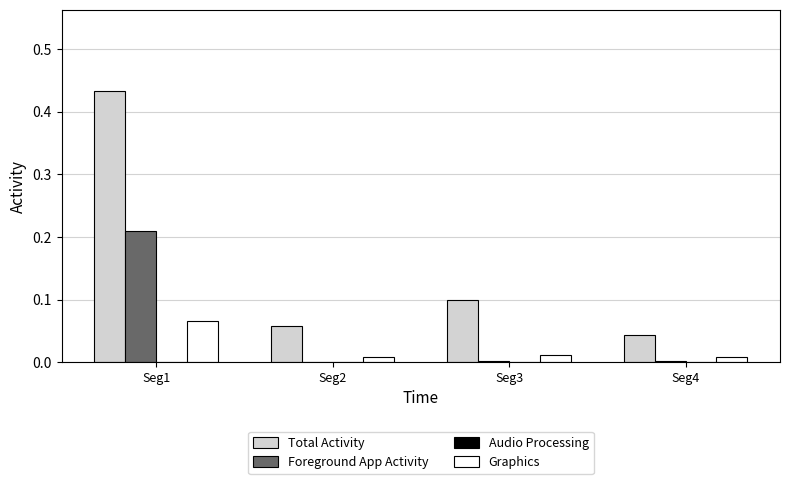

Between Seg1 and Seg2, which series saw the biggest shift?

Total Activity